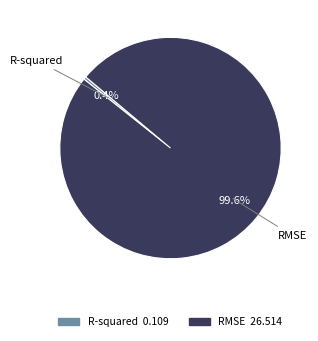

Between RMSE and R-squared, which is larger?

RMSE